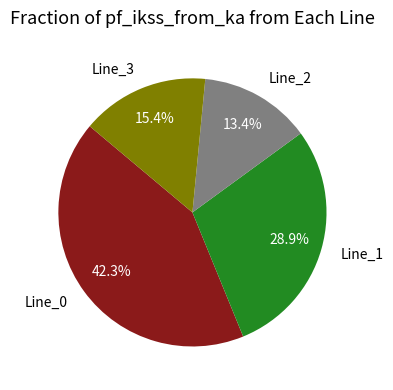

To the nearest percent, what is the difference between the Line_3 and Line_2 slice percentages?

2%